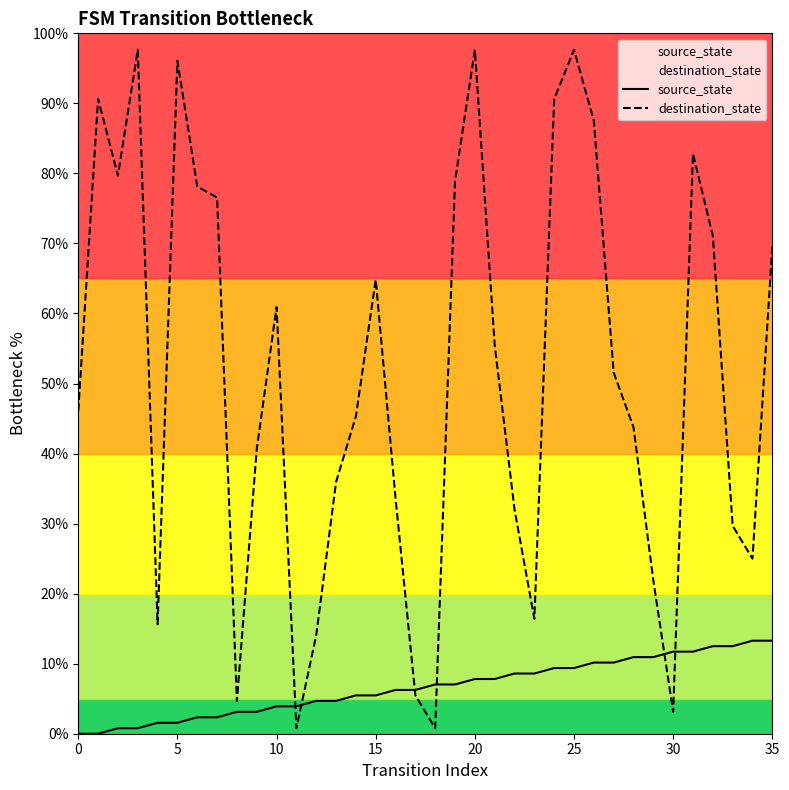

Which series changed the most between 24 and 33?

destination_state